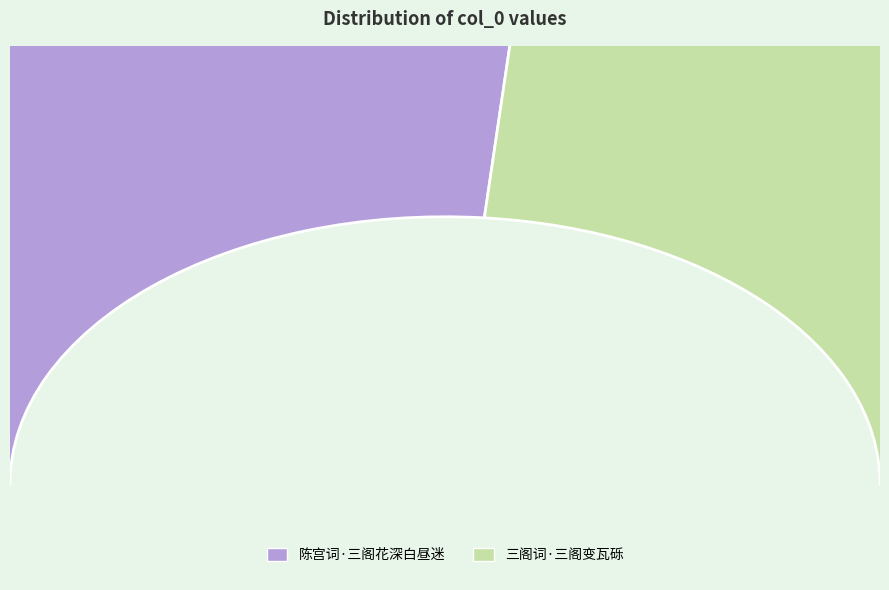

How many segments does this pie chart have?

2